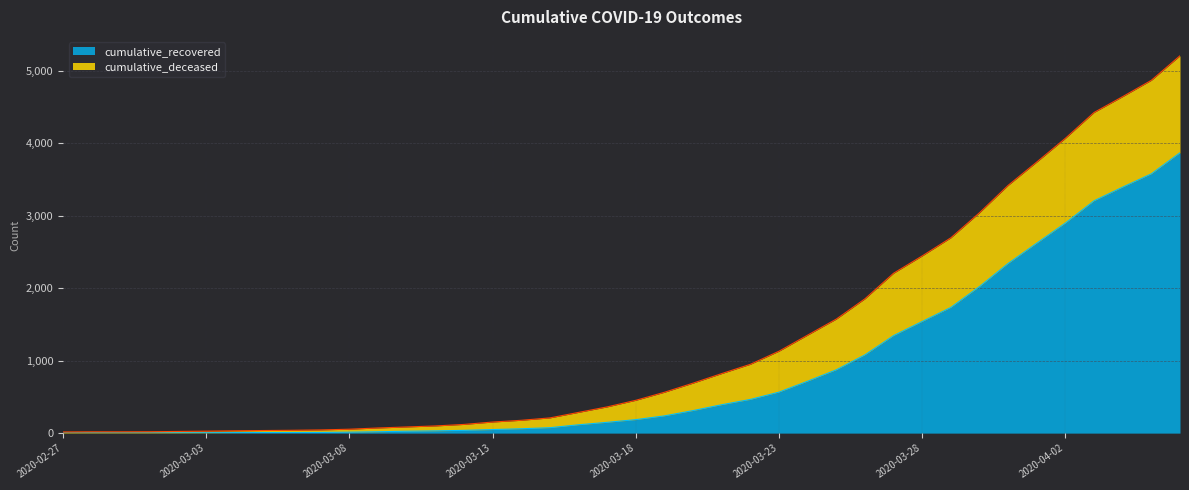

Does the chart display data point markers on the line(s)?

No